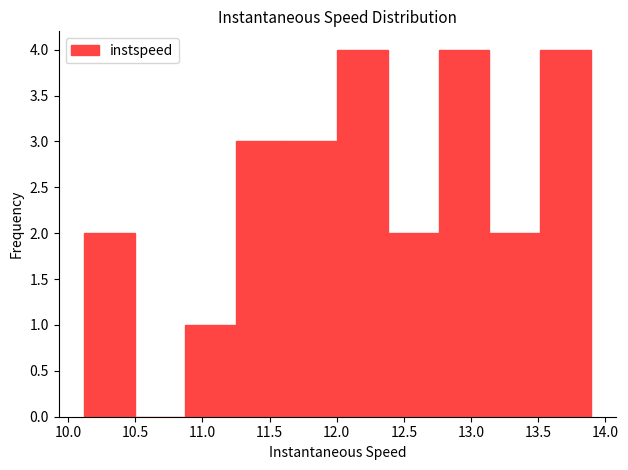

Reading left to right, list every bar in this chart as the range it spans on the x-axis followed by its height. Neither the bar edges nor the heights are printed on the chart, so give them approximately, as read against the axes.

10.10 to 10.50: 2
10.50 to 10.85: 0
10.85 to 11.25: 1
11.25 to 11.65: 3
11.65 to 12.00: 3
12.00 to 12.40: 4
12.40 to 12.75: 2
12.75 to 13.15: 4
13.15 to 13.50: 2
13.50 to 13.90: 4